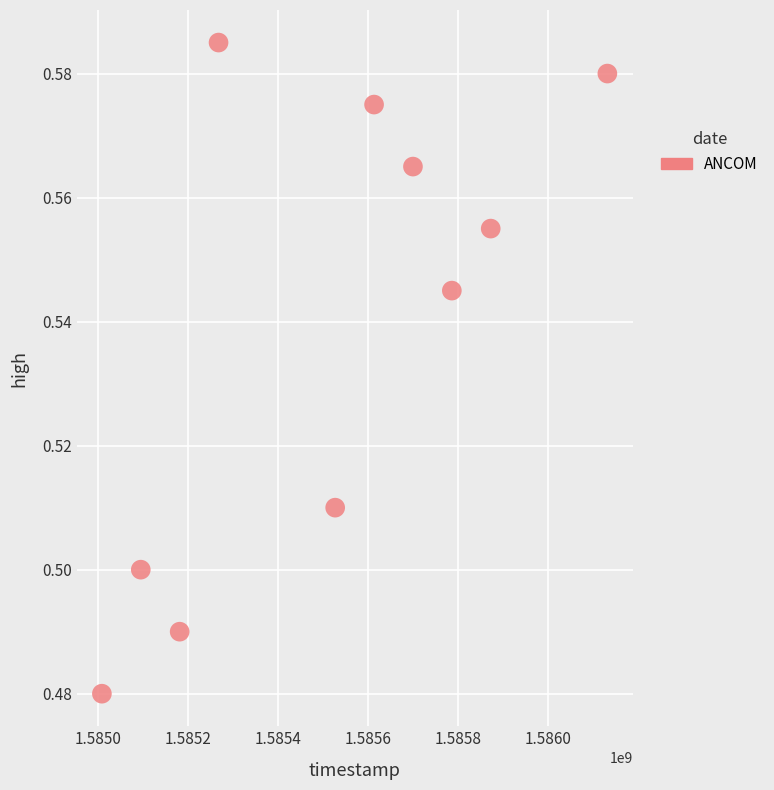

What is the range of X values (max minus min)?

1123200.0